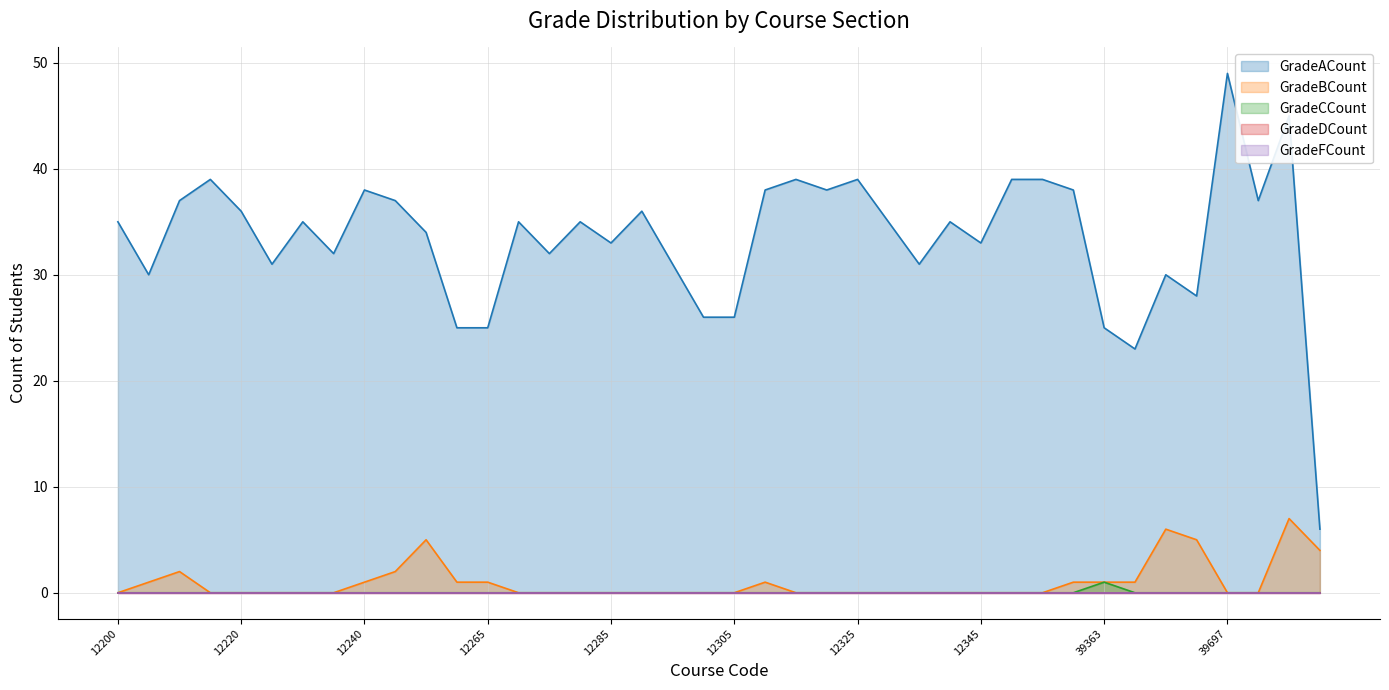

Which series has the largest range (max minus min)?

GradeACount